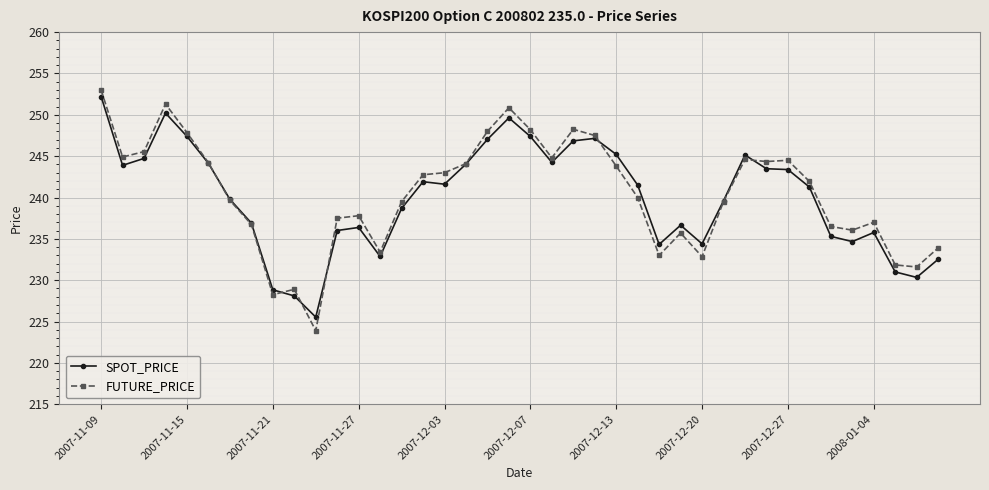

How many data points in SPOT_PRICE are above 241?

21